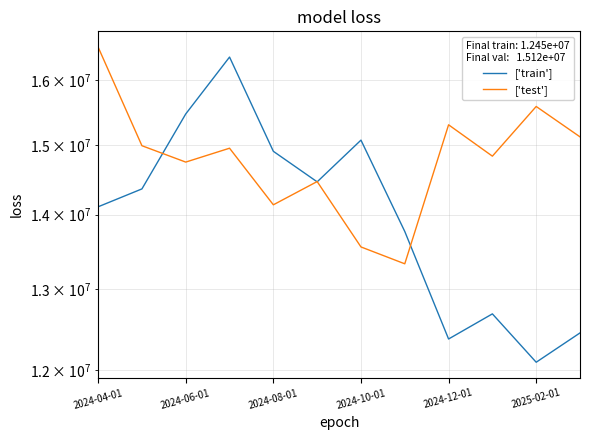

At how many categories does at least one series exceed 14943388?

8